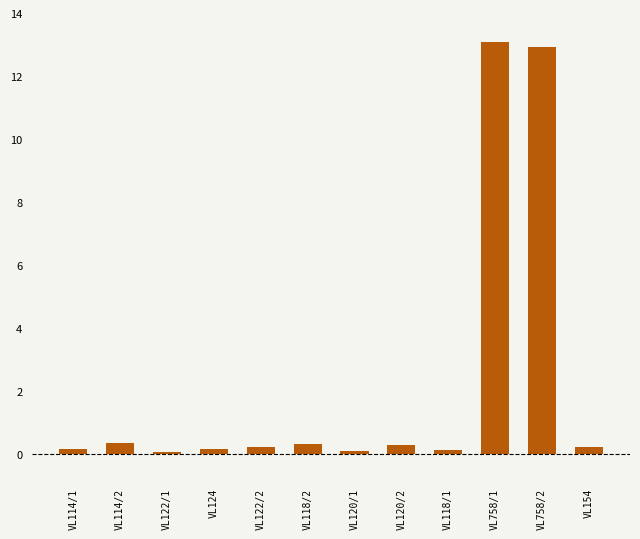

The chart shows a value of 0.1 at VL118/1. True or false?

True